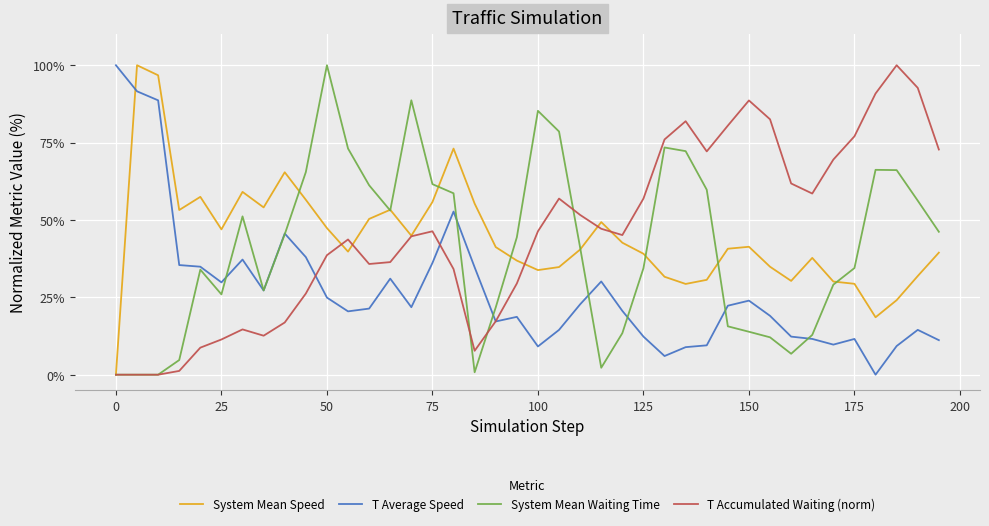

What is the average value of the T Average Speed series?

27.2